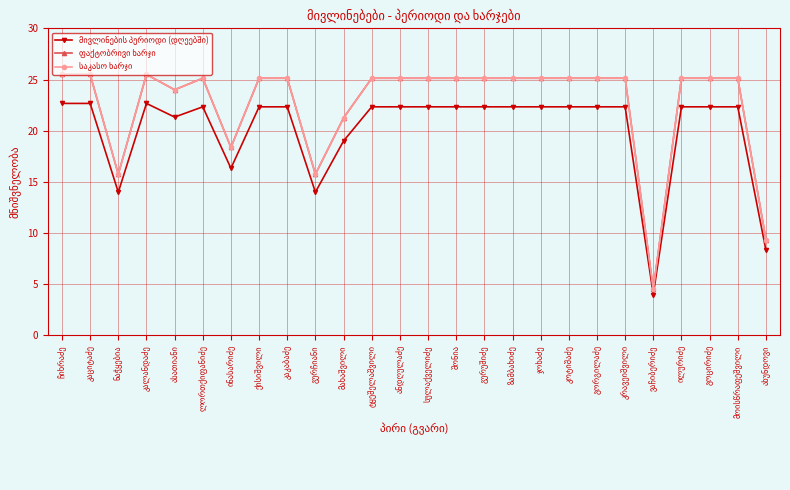

At which category is the sum across all series the highest?

ჩიხრაძე